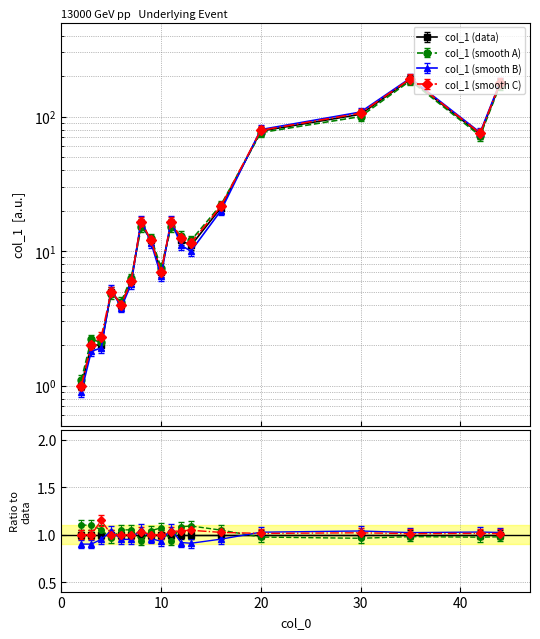

Reading right to left, extract all data points from this chart.

col_1 (data): 176.0	74.0	189.0	104.0	78.0	21.0	11.0	12.0	16.0	7.0	12.0	16.0	6.0	4.0	5.0	2.0	2.0	1.0
col_1 (smooth A): 158.2	66.2	170.2	92.0	69.9	20.2	11.0	12.0	13.8	6.9	11.5	13.8	5.8	3.9	4.4	1.9	2.0	1.0
col_1 (smooth B): 194.4	82.1	208.4	116.6	86.4	21.6	10.8	11.9	18.4	7.0	12.4	18.4	6.2	4.1	5.6	2.1	1.9	1.0
col_1 (smooth C): 163.8	69.0	175.7	97.5	72.7	19.8	10.6	11.5	15.2	6.4	11.0	15.2	5.5	3.7	4.6	2.1	1.8	0.9